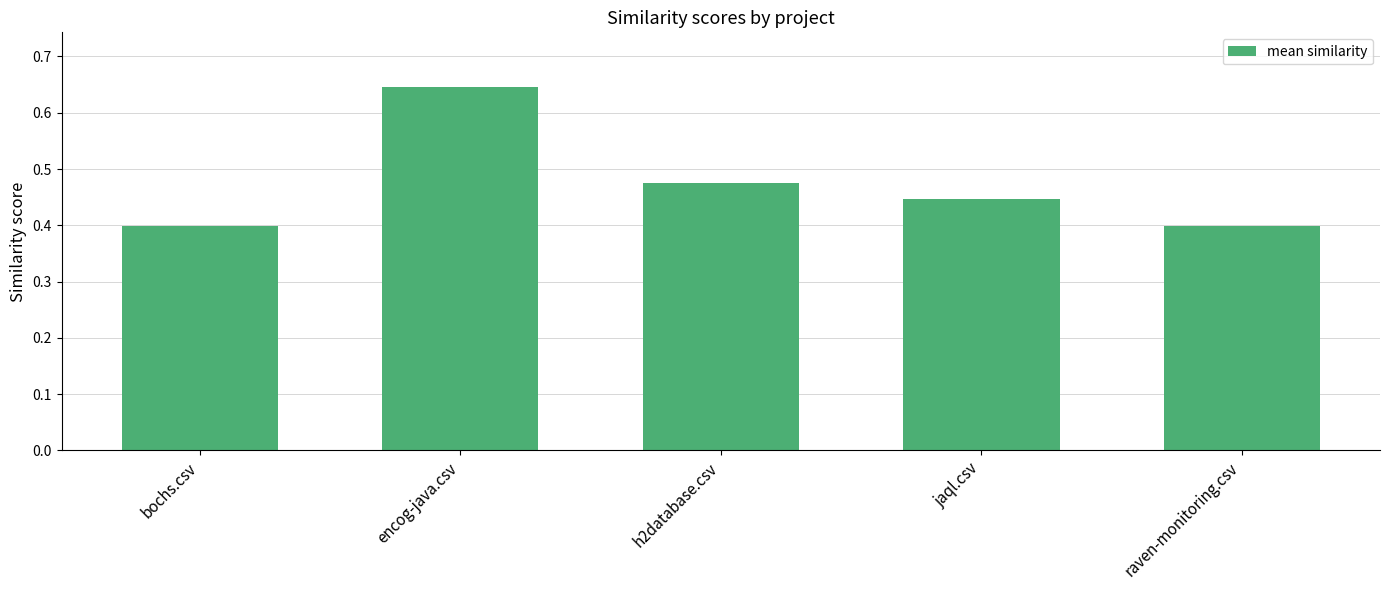

What is the sum of the values at jaql.csv and raven-monitoring.csv?

0.8